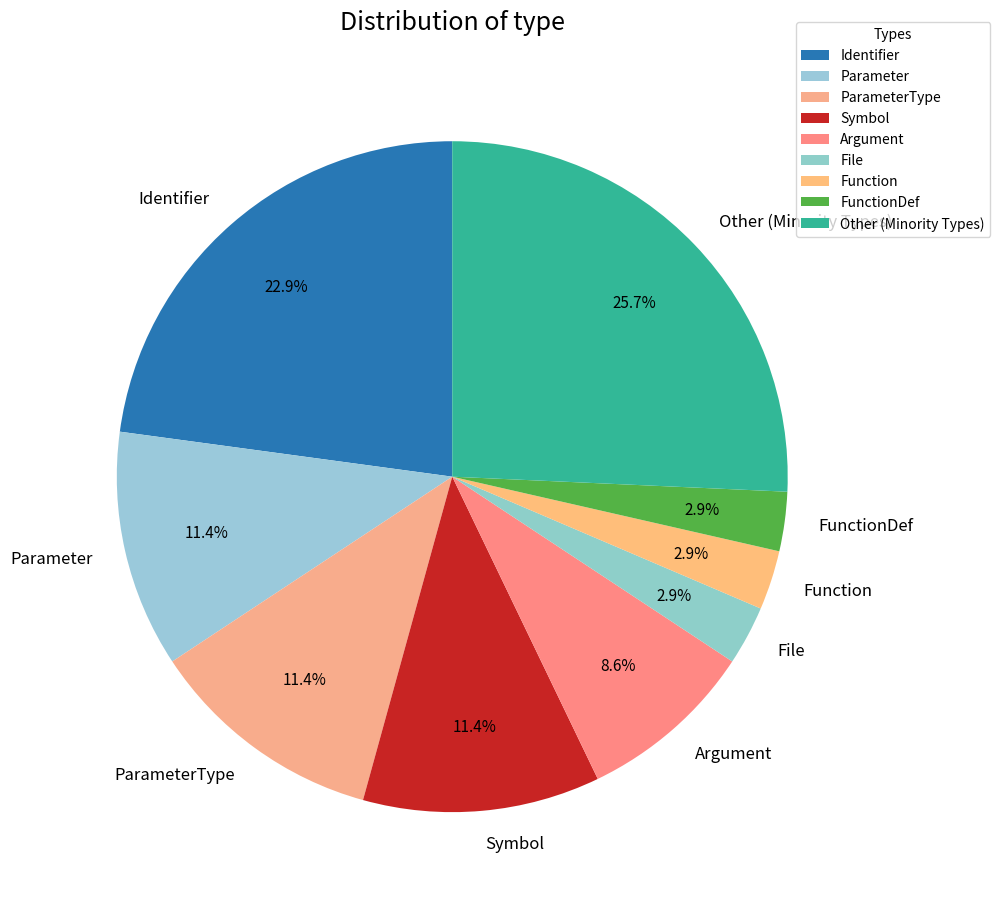

Does any single category account for the majority?

No